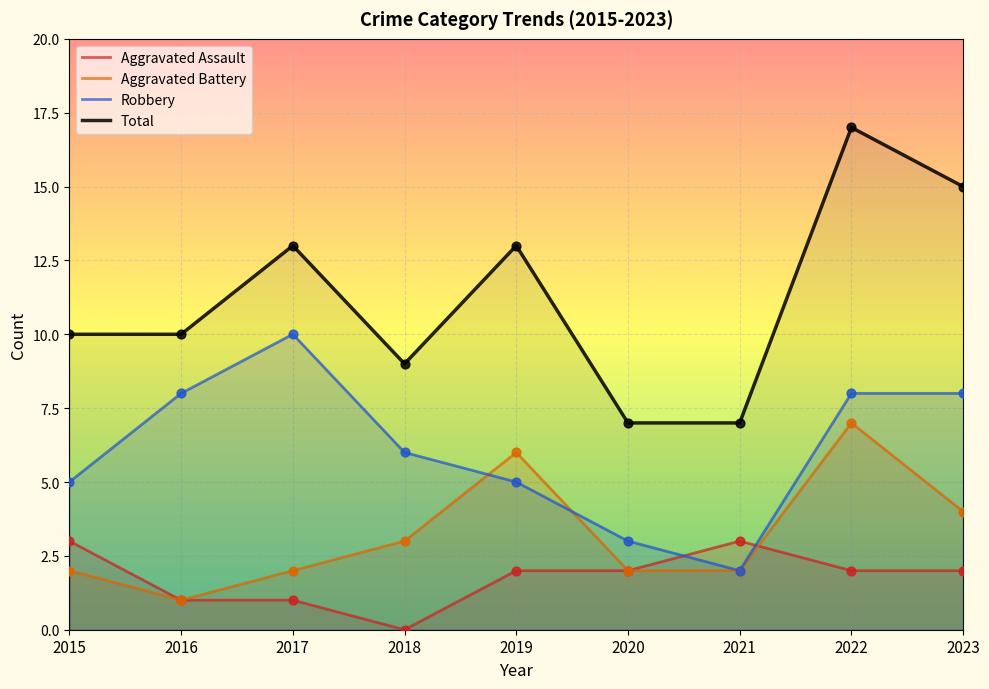

Which series has the largest total across all categories?

Total